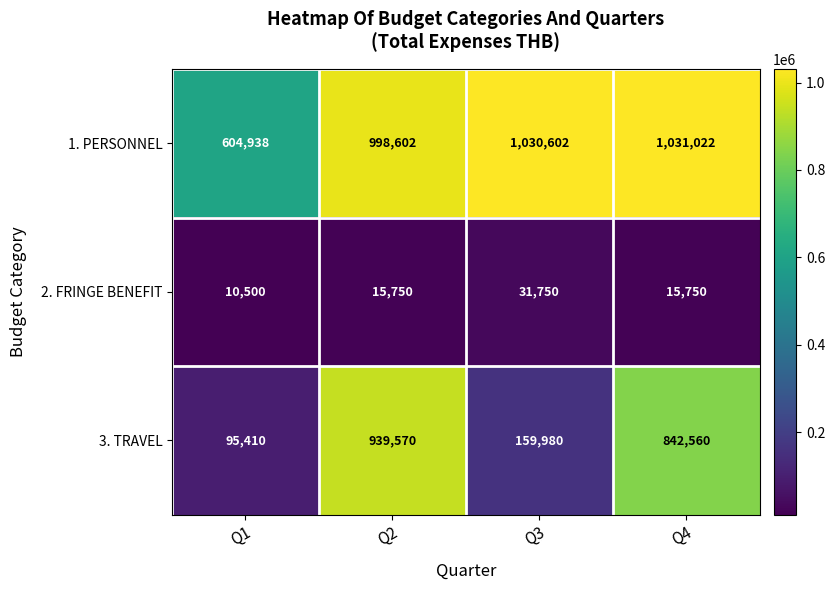

What is the total value across all series at Q3?

1222332